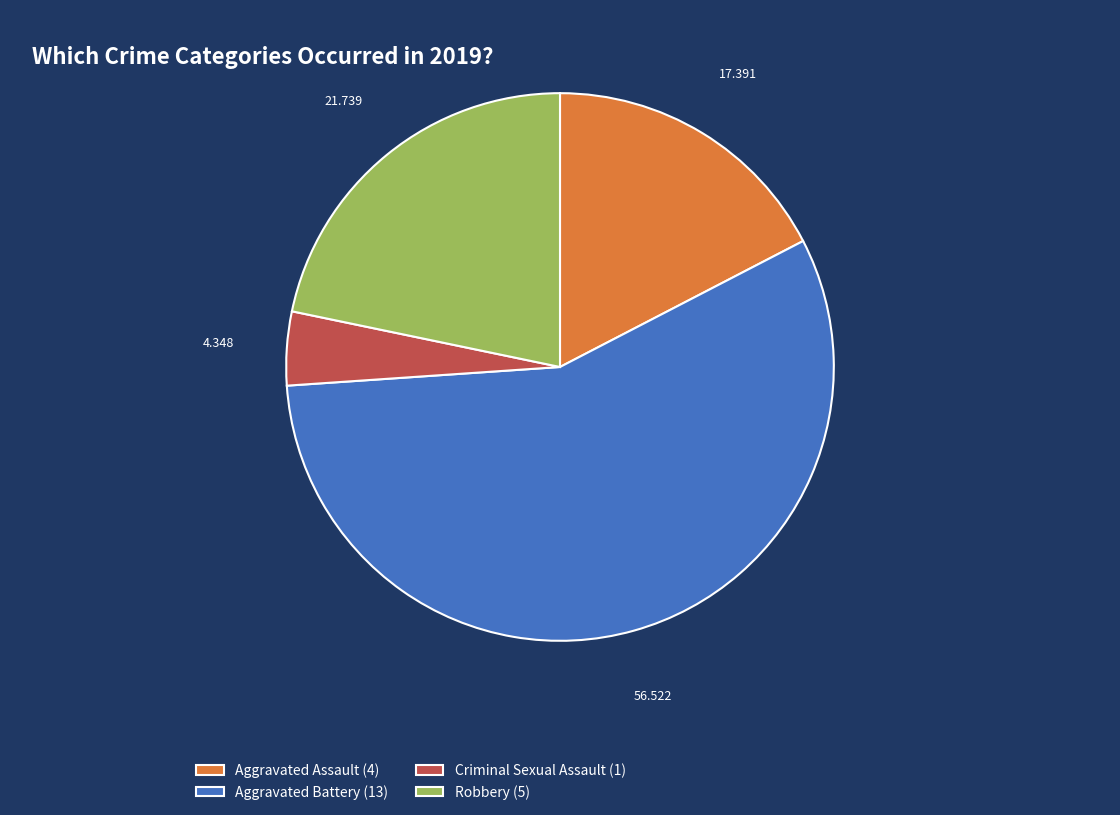

Does Aggravated Battery account for over 50% of the chart?

Yes